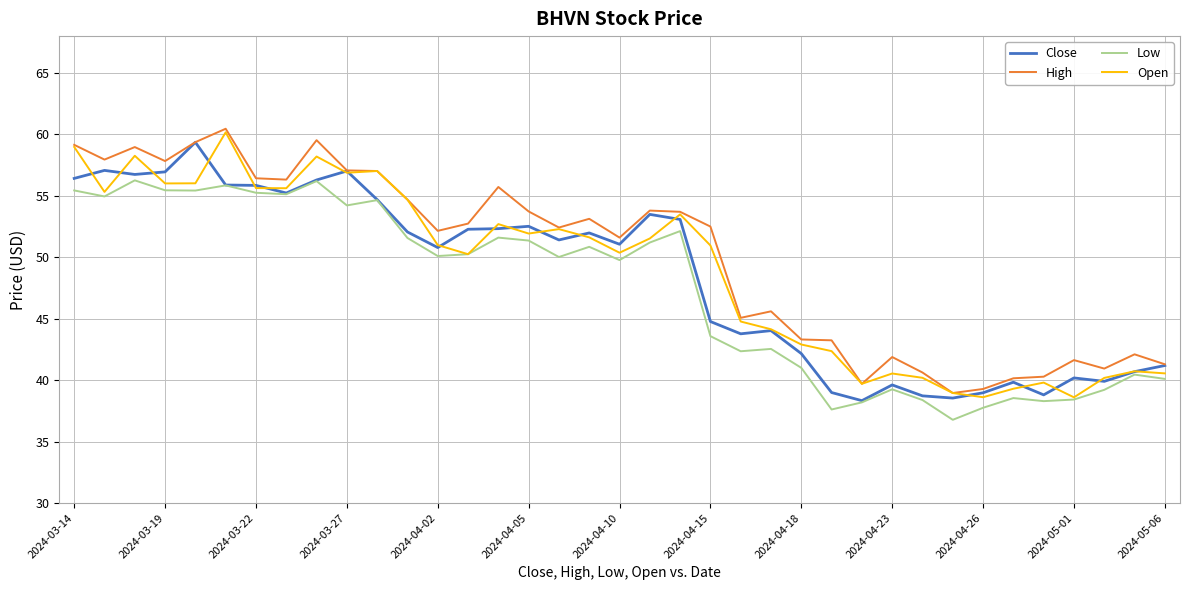

In Low, how many points are higher than both neighbors (excluding endpoints)?

11